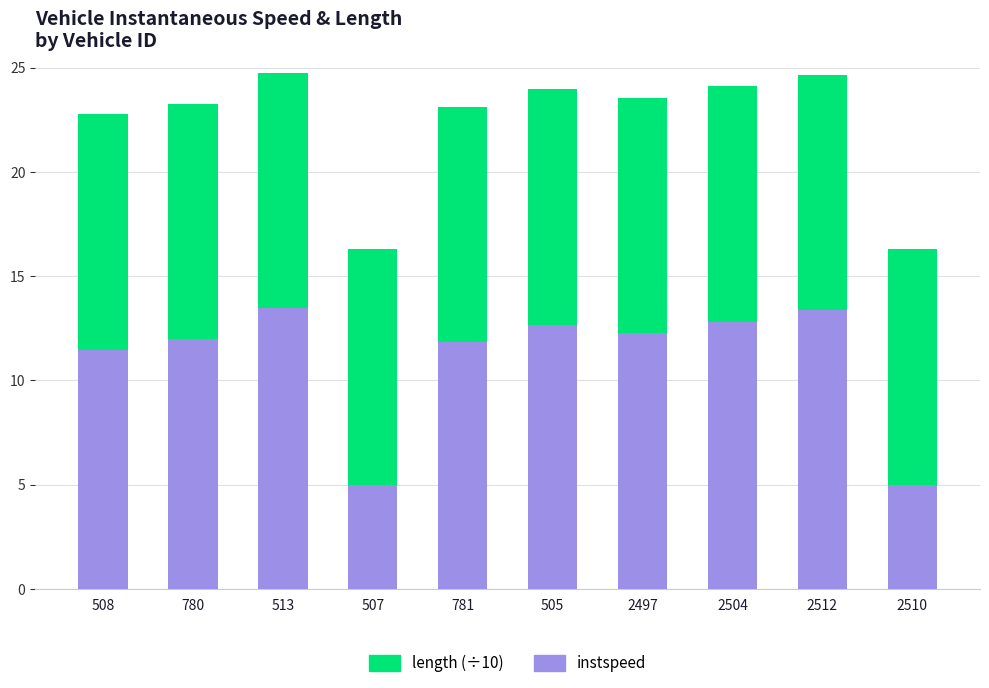

The value of instspeed at 2504 is 12.8. True or false?

True